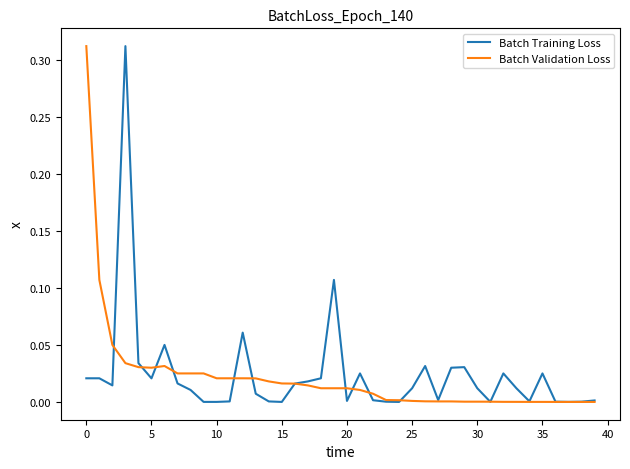

What are all the series names shown in the legend?

Batch Training Loss, Batch Validation Loss